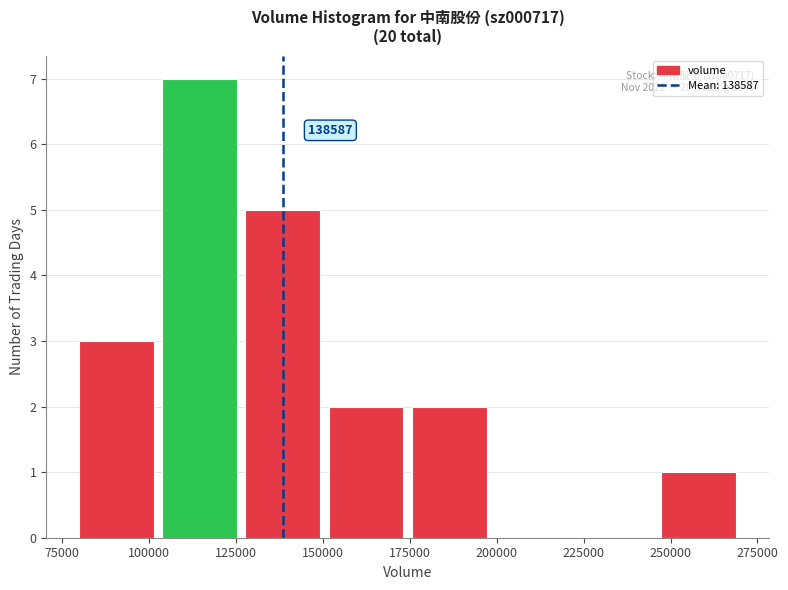

Over which range of the x-axis is the bar tallest?

105000 to 130000